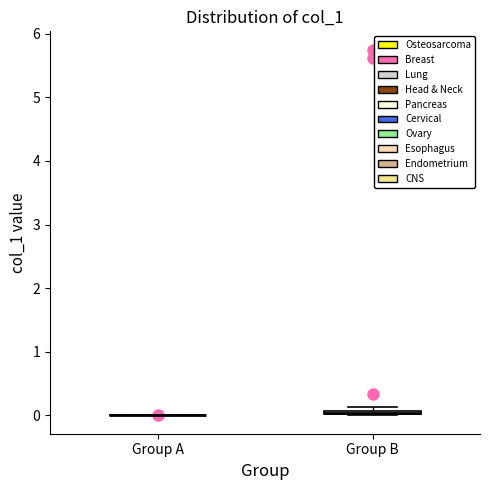

Where is the lower edge of the box for Group B on the y-axis? The values are not printed on the chart, so give them approximately, as read against the axis.

0.0